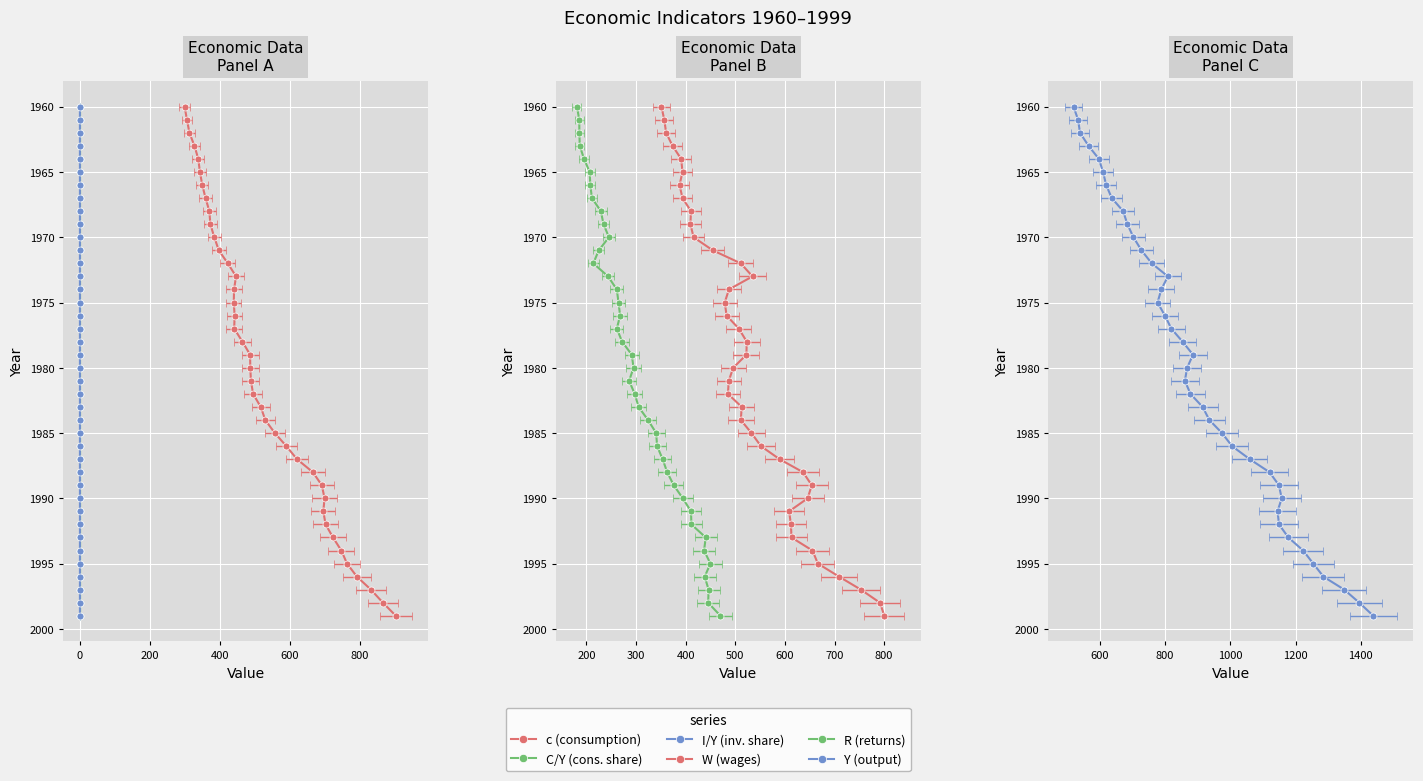

Reading left to right, what are all the values shown in this chart?

c: 298.9	305.7	312.7	327.1	338.0	342.7	349.4	358.7	369.6	372.5	383.7	396.5	422.3	445.8	440.1	439.3	441.8	440.5	464.1	485.9	486.5	488.3	494.5	516.3	529.3	556.5	589.3	619.7	665.1	690.7	698.5	694.9	701.5	722.6	746.3	762.6	790.8	831.0	865.2	901.9
C/Y: 0.6	0.6	0.6	0.6	0.6	0.6	0.6	0.6	0.6	0.5	0.5	0.5	0.6	0.6	0.6	0.6	0.6	0.5	0.5	0.5	0.6	0.6	0.6	0.6	0.6	0.6	0.6	0.6	0.6	0.6	0.6	0.6	0.6	0.6	0.6	0.6	0.6	0.6	0.6	0.6
I/Y: 0.1	0.1	0.1	0.1	0.1	0.1	0.1	0.1	0.1	0.1	0.2	0.2	0.2	0.2	0.1	0.1	0.1	0.1	0.1	0.2	0.2	0.1	0.2	0.2	0.2	0.2	0.2	0.2	0.2	0.2	0.2	0.2	0.2	0.2	0.2	0.2	0.2	0.1	0.2	0.2
W: 351.1	356.8	360.6	373.5	390.8	393.6	387.6	393.6	410.7	409.5	415.9	454.5	510.9	534.6	487.1	478.6	482.4	507.0	523.1	522.3	495.8	486.8	485.1	512.9	511.1	532.5	551.6	589.1	636.5	654.1	645.8	608.4	612.1	613.2	655.5	666.4	709.1	753.2	791.6	800.3
R: 180.9	185.5	185.7	186.5	195.1	206.4	207.8	211.0	229.0	234.4	245.3	224.8	213.8	243.6	261.2	264.6	267.9	261.2	271.9	291.3	294.9	285.9	297.3	305.1	324.0	340.5	342.4	353.5	362.7	376.0	394.1	410.7	411.5	440.4	437.0	449.8	438.3	446.2	445.3	470.0
Y: 519.3	533.3	539.2	565.4	597.0	609.8	619.3	636.5	671.3	684.4	702.9	727.5	759.0	808.5	788.4	776.8	799.4	819.0	853.5	885.5	867.5	860.6	877.8	914.9	935.6	974.4	1005.1	1059.3	1120.1	1148.9	1157.4	1144.6	1149.2	1177.8	1223.1	1254.1	1285.3	1349.3	1395.3	1438.1